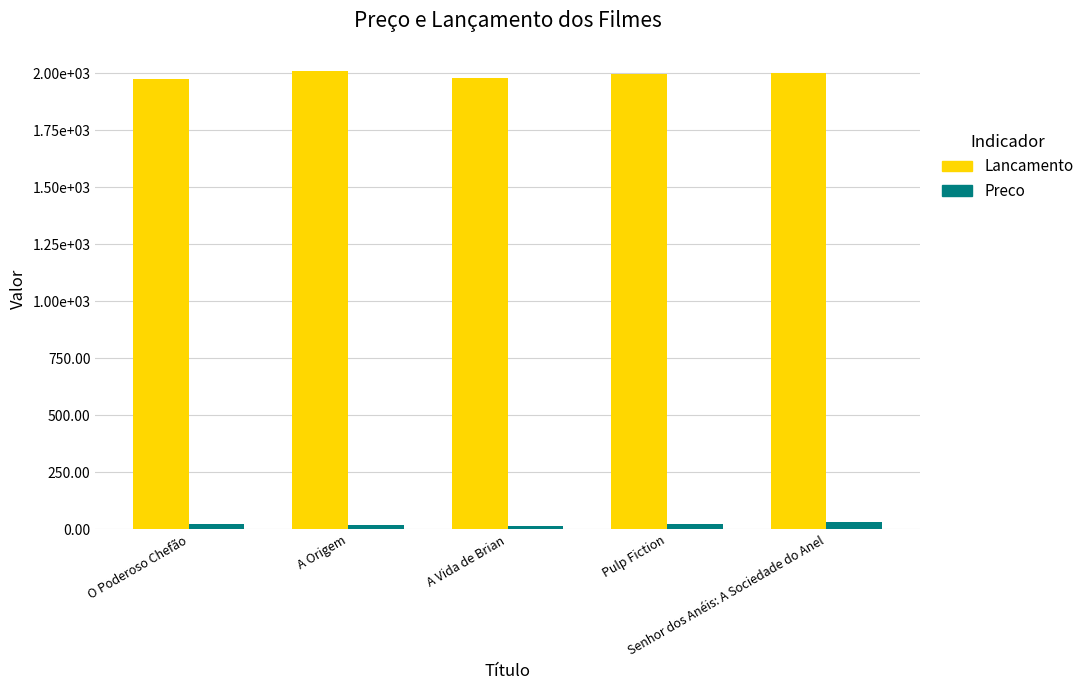

What value does the Lancamento series have at Pulp Fiction?

1994.0